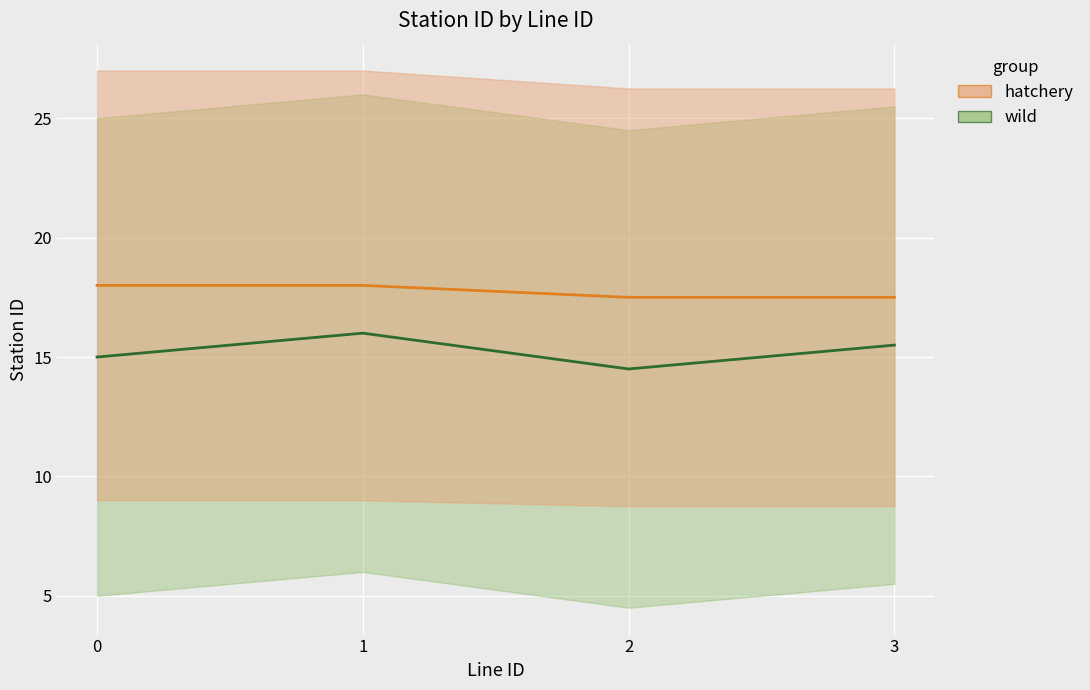

The hatchery series shows 17.5 at 2. True or false?

True